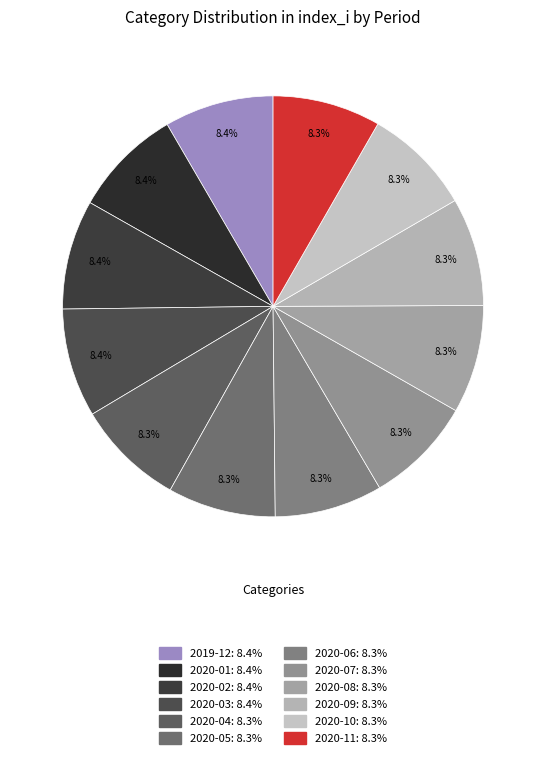

To the nearest percent, what is the average slice percentage?

8%